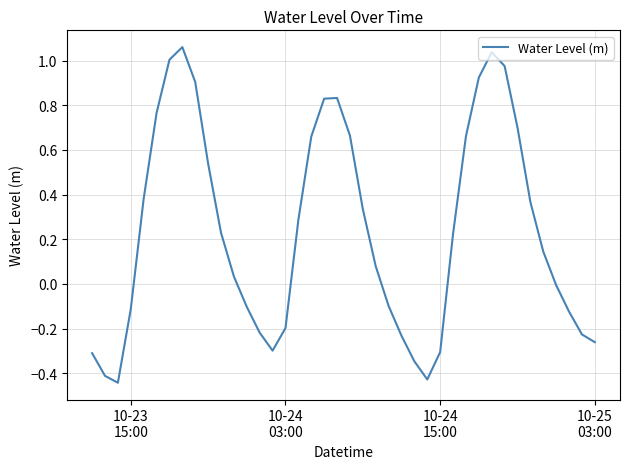

What is the difference between the maximum and minimum values?

1.5